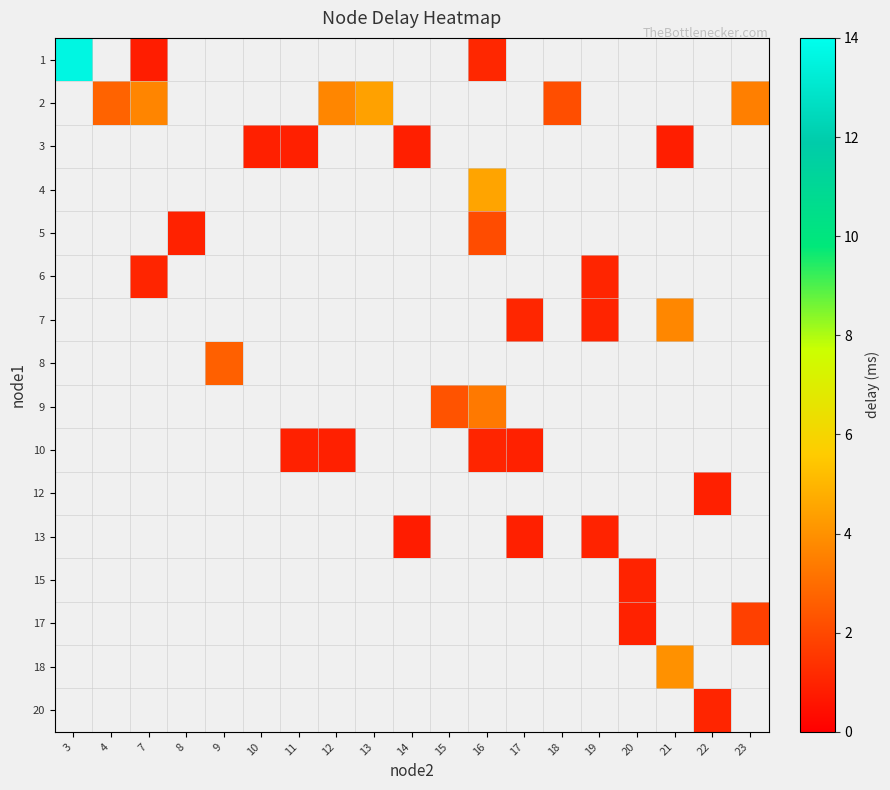

What is the smallest value displayed?

0.8